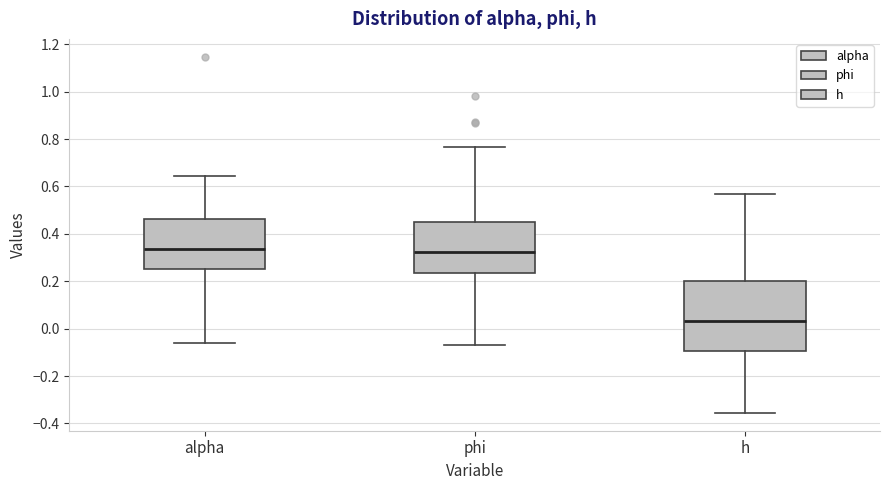

Reading left to right, transcribe this box plot: for each box, give where its median line is, the range the box spans, and where its two whiskers end, as read against the y-axis. The values are not printed on the chart, so give them approximately, as read against the axis.

alpha: median 0.34, box 0.26 to 0.46, whiskers -0.06 to 0.64
phi: median 0.32, box 0.24 to 0.44, whiskers -0.08 to 0.76
h: median 0.04, box -0.10 to 0.20, whiskers -0.36 to 0.56